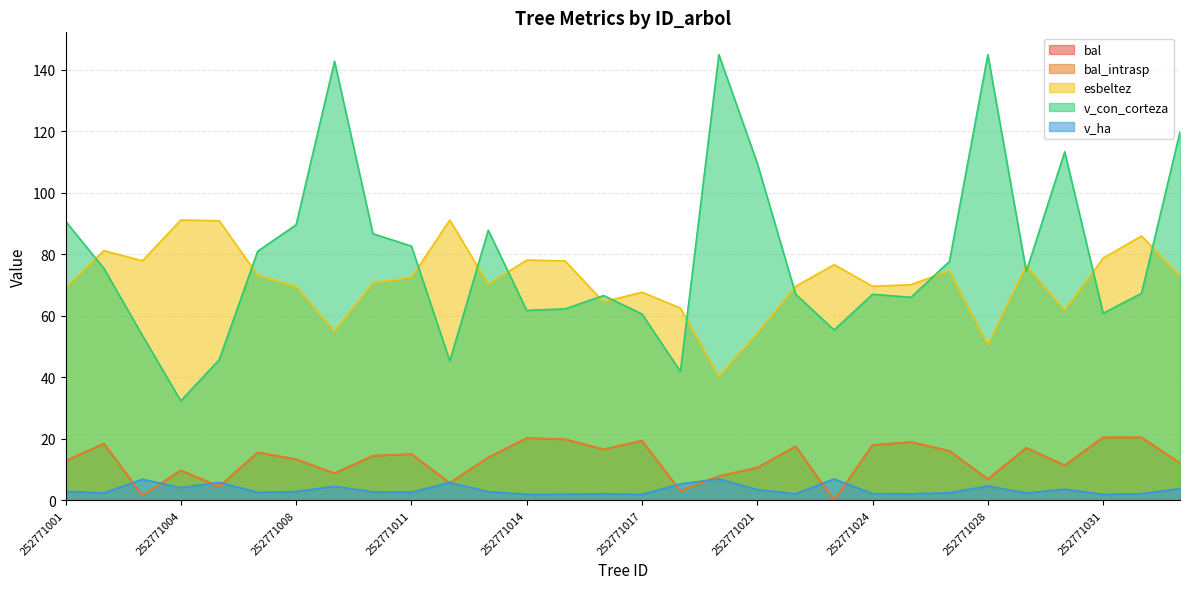

Which category has the highest value in the v_ha series?

252771020